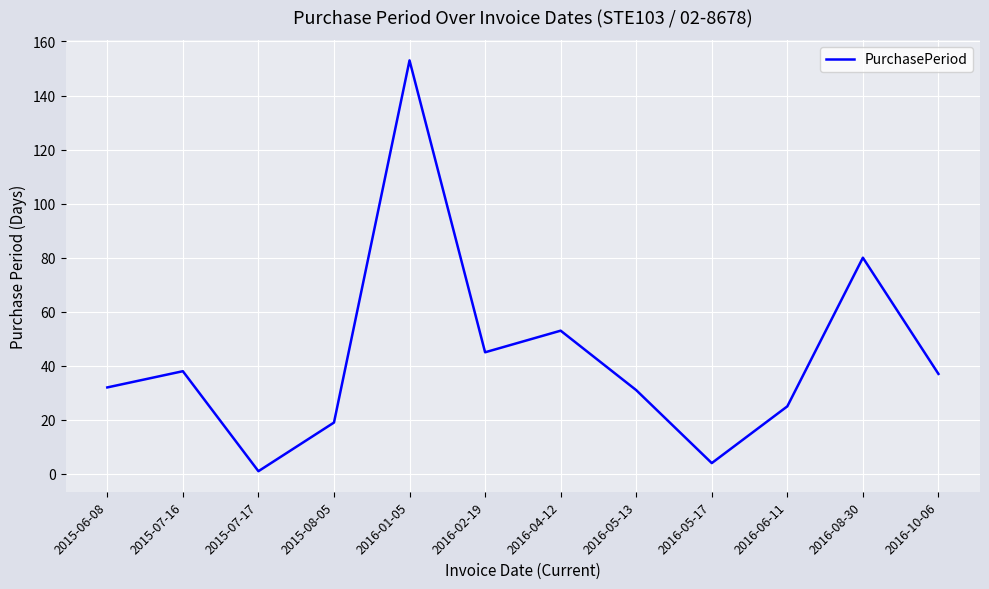

What is the smallest value displayed?

1